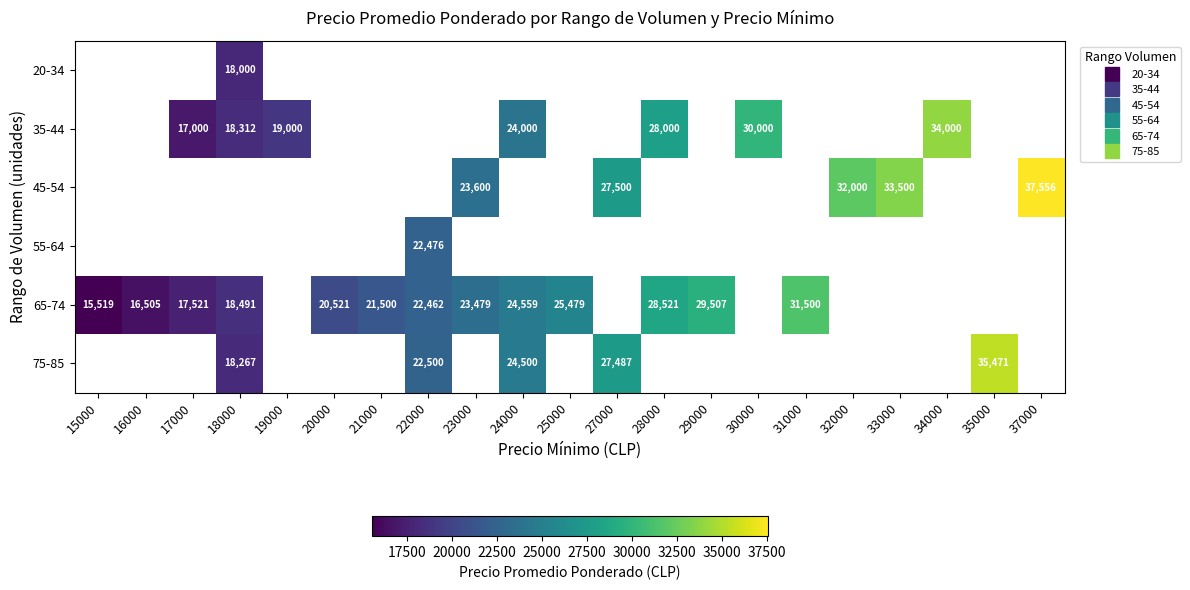

How many values in the 65-74 series are below 25479?

9